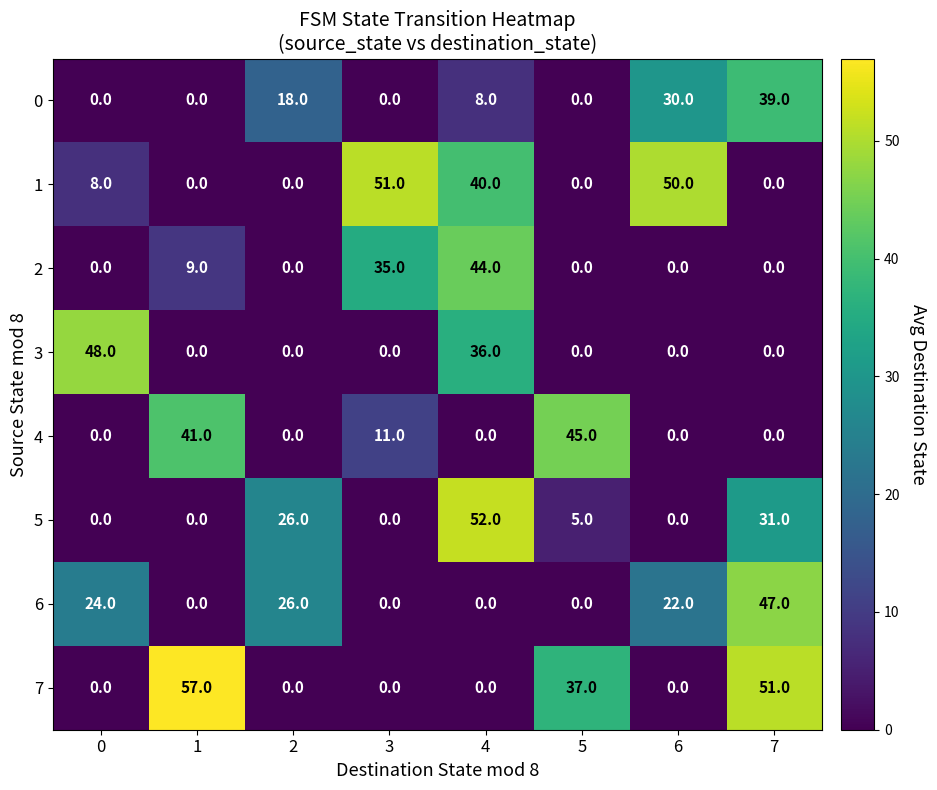

What is the average value of the 6 series?

15